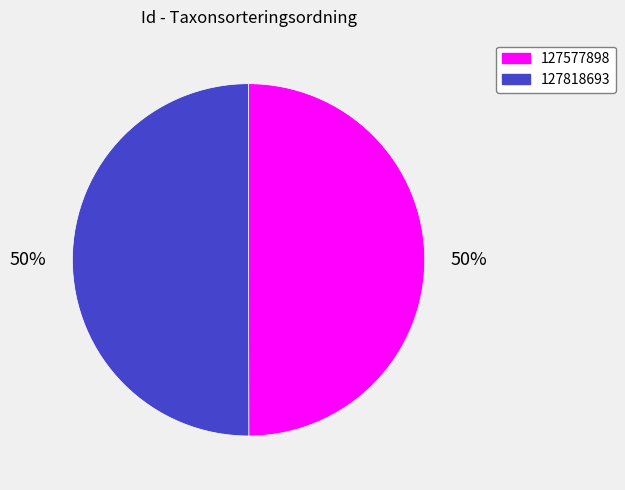

Is the sum of 127577898 and 127818693 greater than half?

Yes